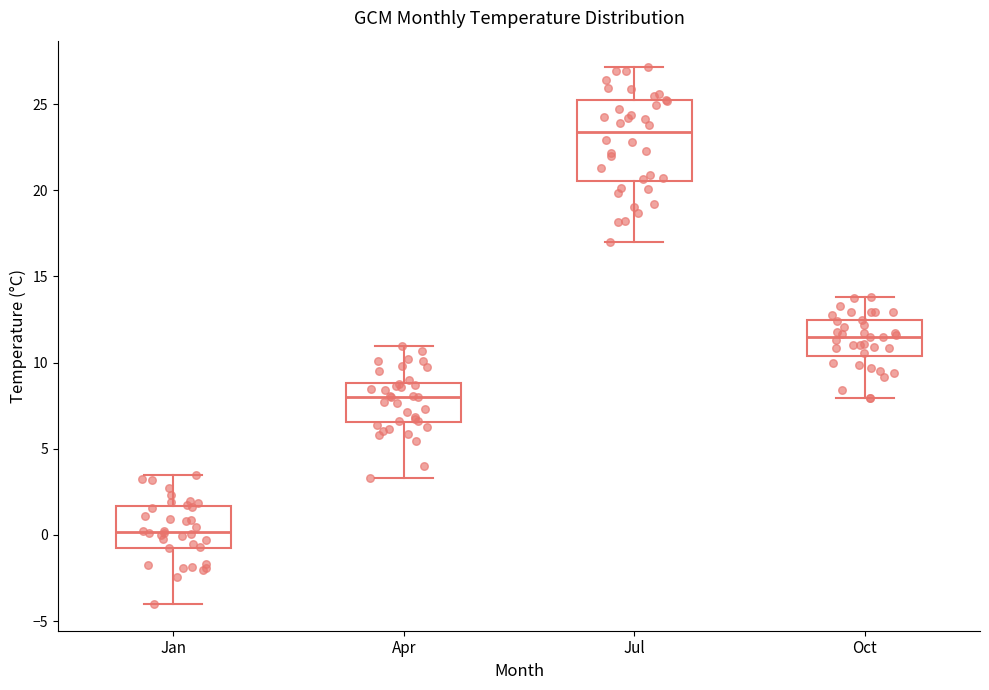

Reading left to right, read every box against the y-axis: the position of its median line, the range the box covers, and the ends of its whiskers. The values are not printed on the chart, so give them approximately, as read against the axis.

Jan: median 0.0, box -0.5 to 1.5, whiskers -4.0 to 3.5
Apr: median 8.0, box 6.5 to 9.0, whiskers 3.5 to 11.0
Jul: median 23.5, box 20.5 to 25.0, whiskers 17.0 to 27.0
Oct: median 11.5, box 10.5 to 12.5, whiskers 8.0 to 14.0